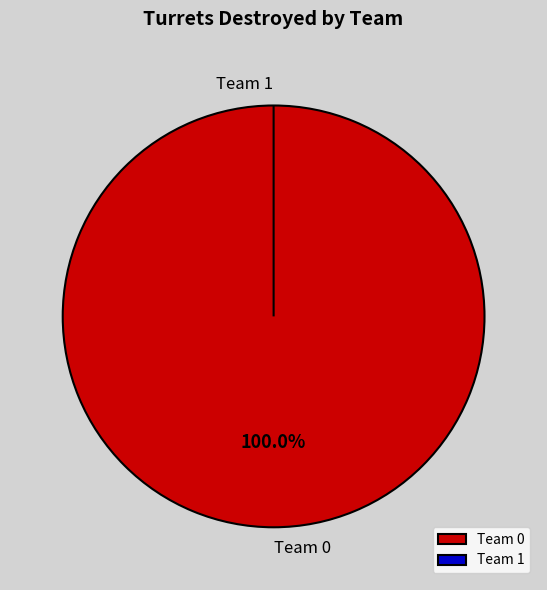

Which category has the smallest portion of the pie?

Team 1